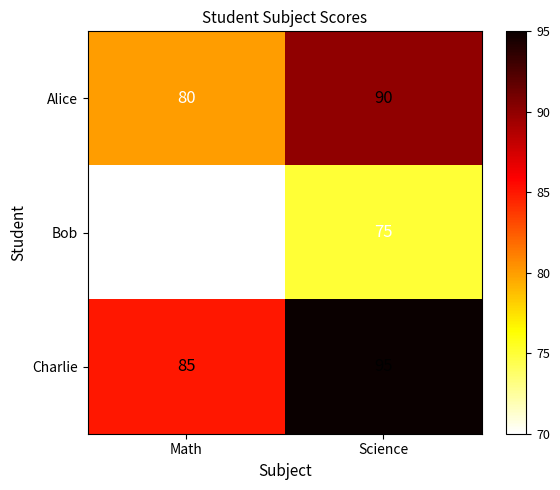

Reading left to right, transcribe all the data shown in this chart.

Alice: 80	90
Bob: 70	75
Charlie: 85	95